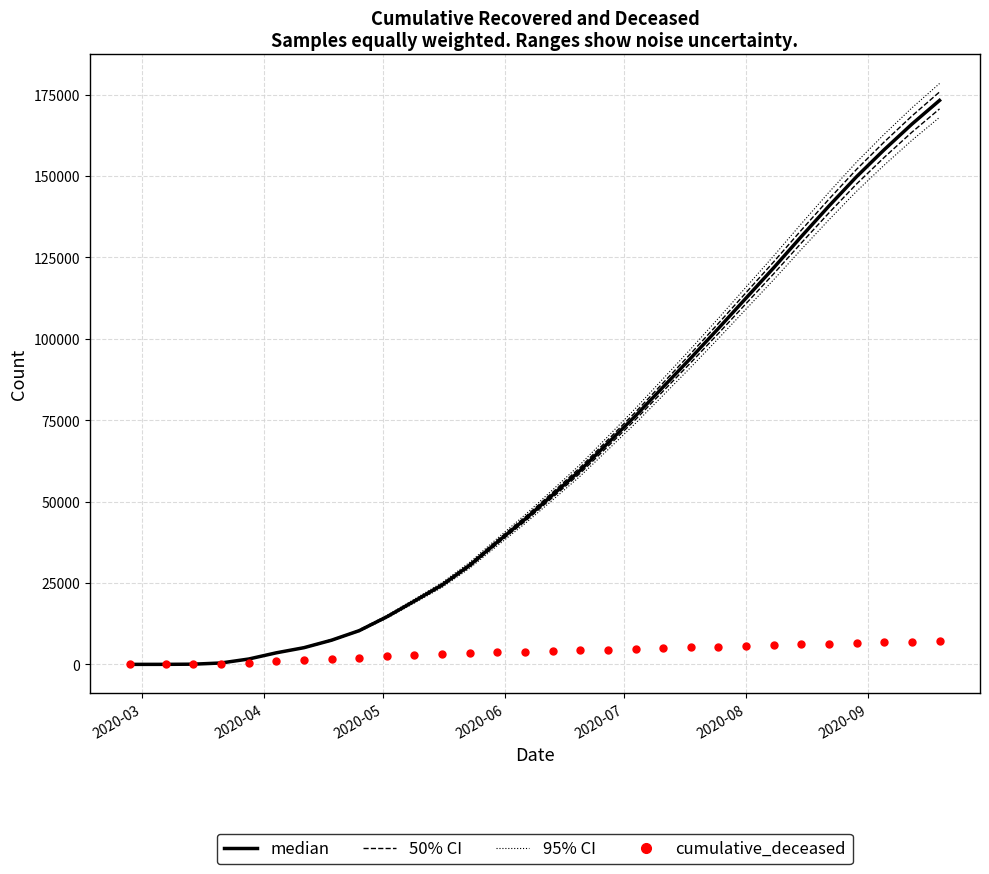

How many data points in cumulative_deceased are less than 4127?

15